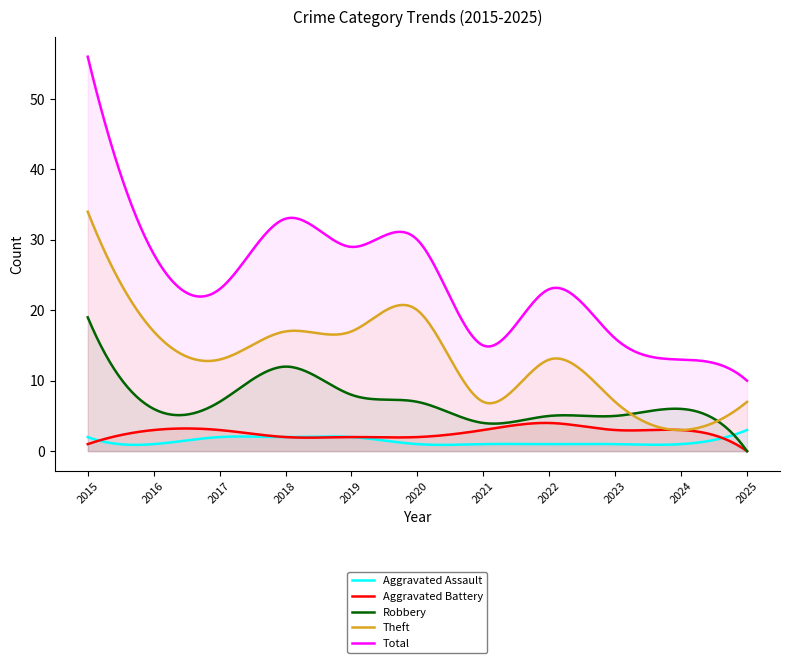

The Robbery series shows 8 at 2019. True or false?

True